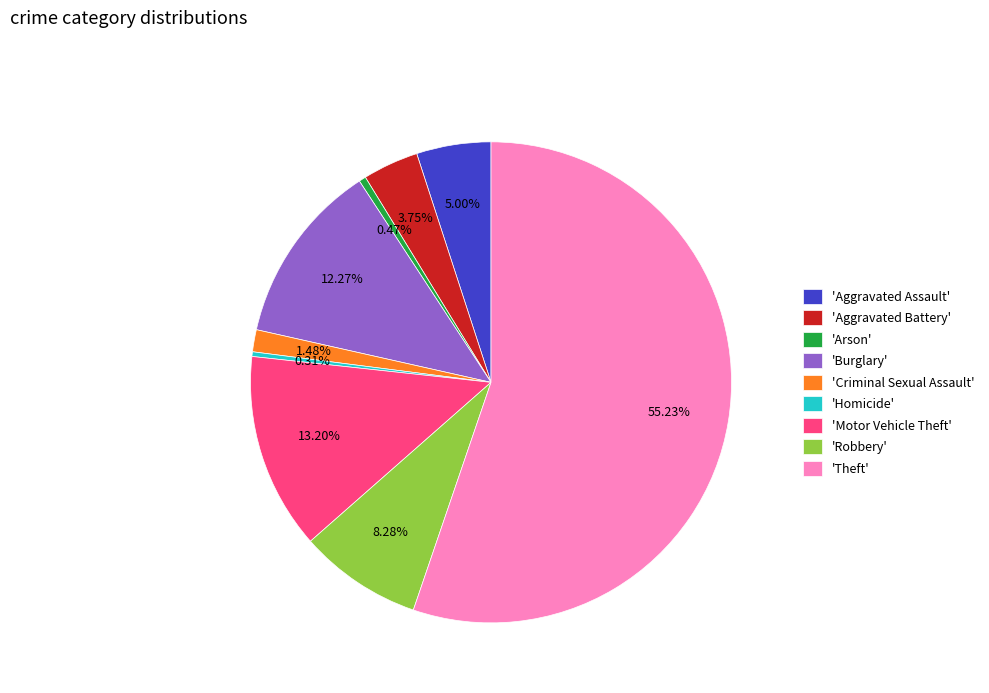

Which slice is the largest?

'Theft'